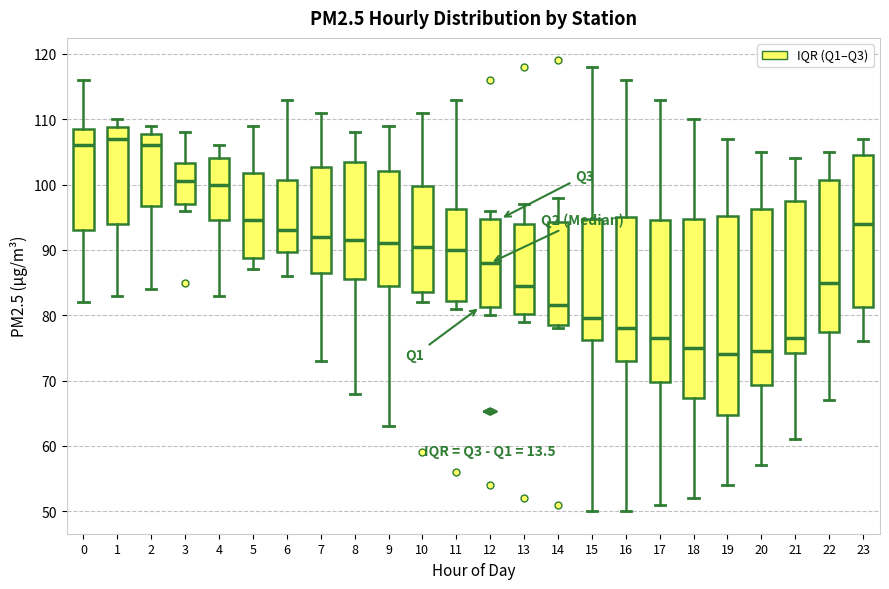

Comparing the boxes themselves (not the whiskers), which one is the tallest?

19